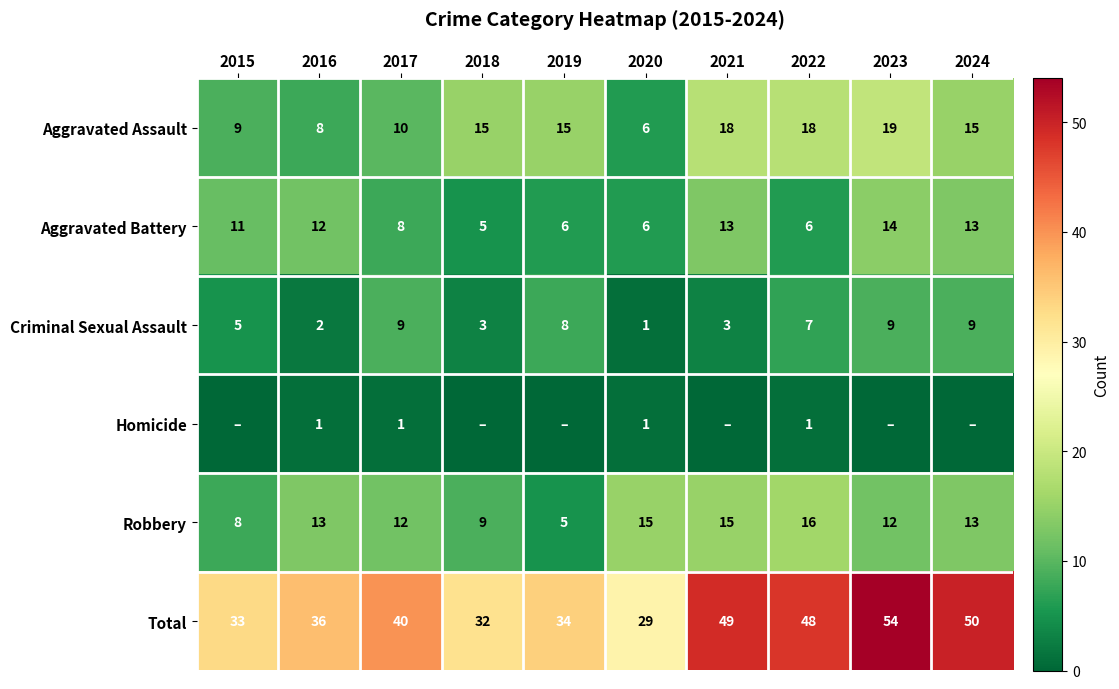

The Total series shows 50 at 2024. True or false?

True